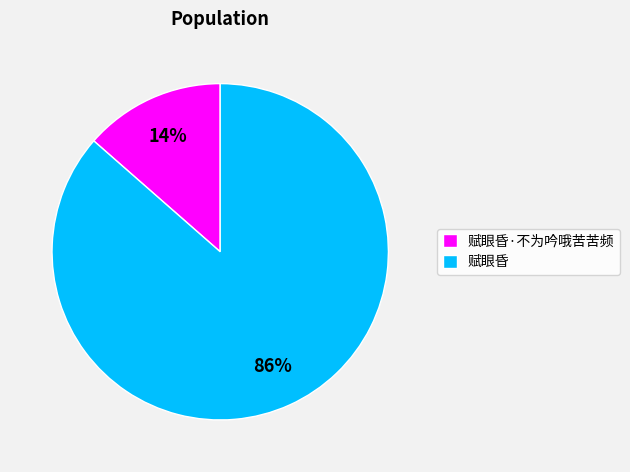

Count the number of slices in the pie.

2